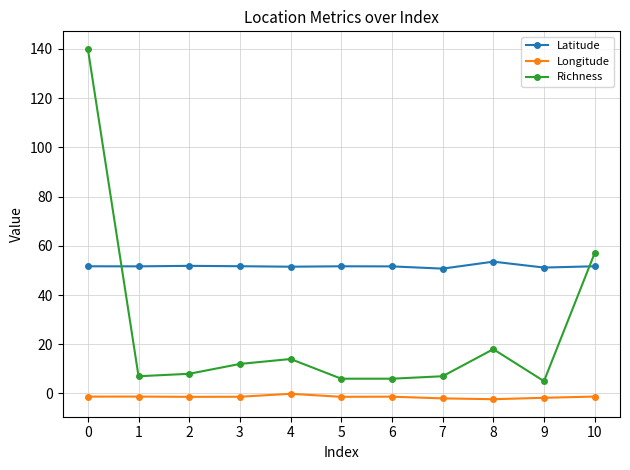

Is this an area chart (filled region under the line)?

No